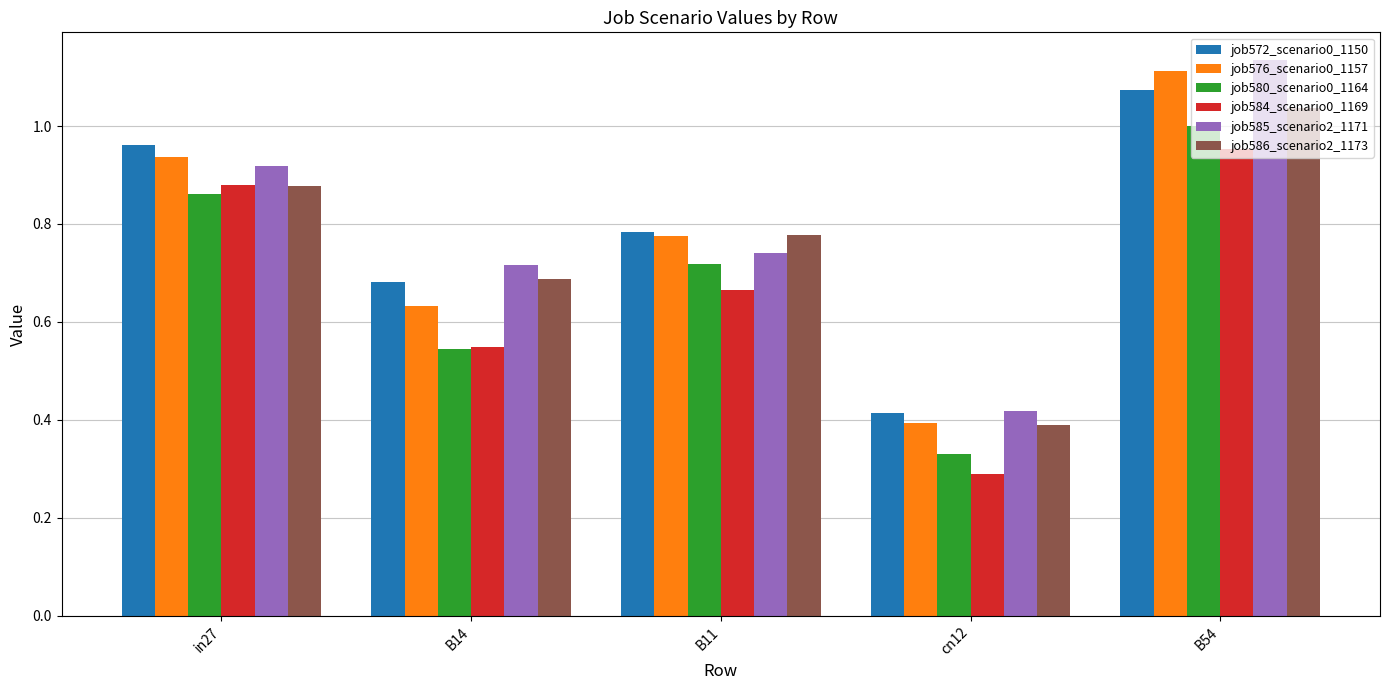

What is the sum of the job580_scenario0_1164 values at B54 and cn12?

1.3